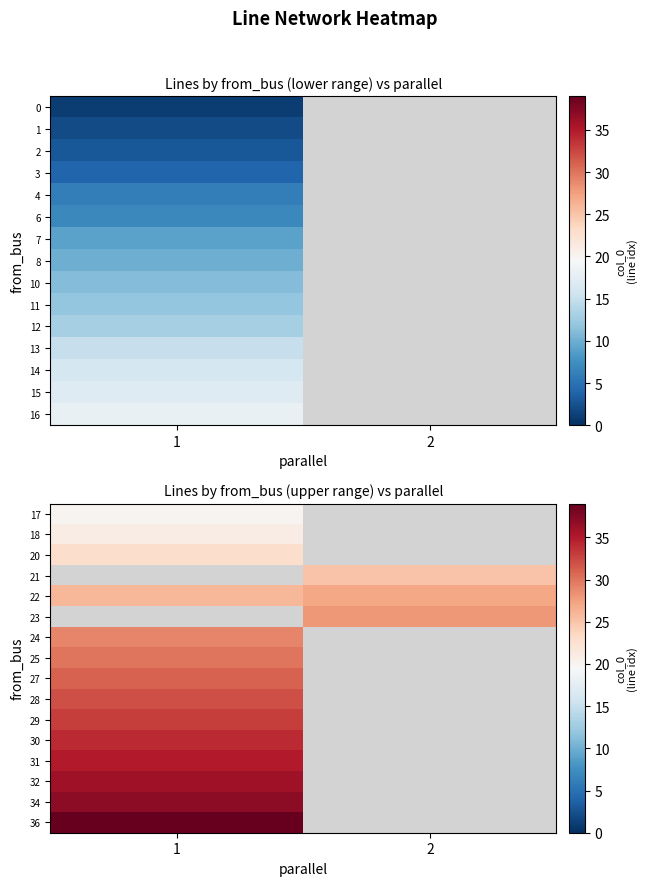

List the series in order of their peak value, lowest first.

17, 18, 20, 21, 22, 23, 24, 25, 27, 28, 29, 30, 31, 32, 34, 36